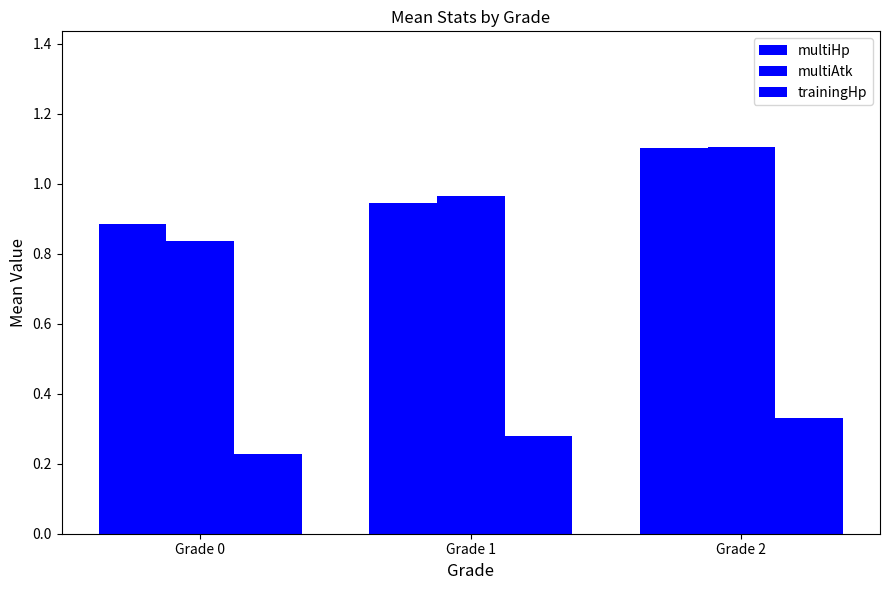

How many data points does each series have?

3